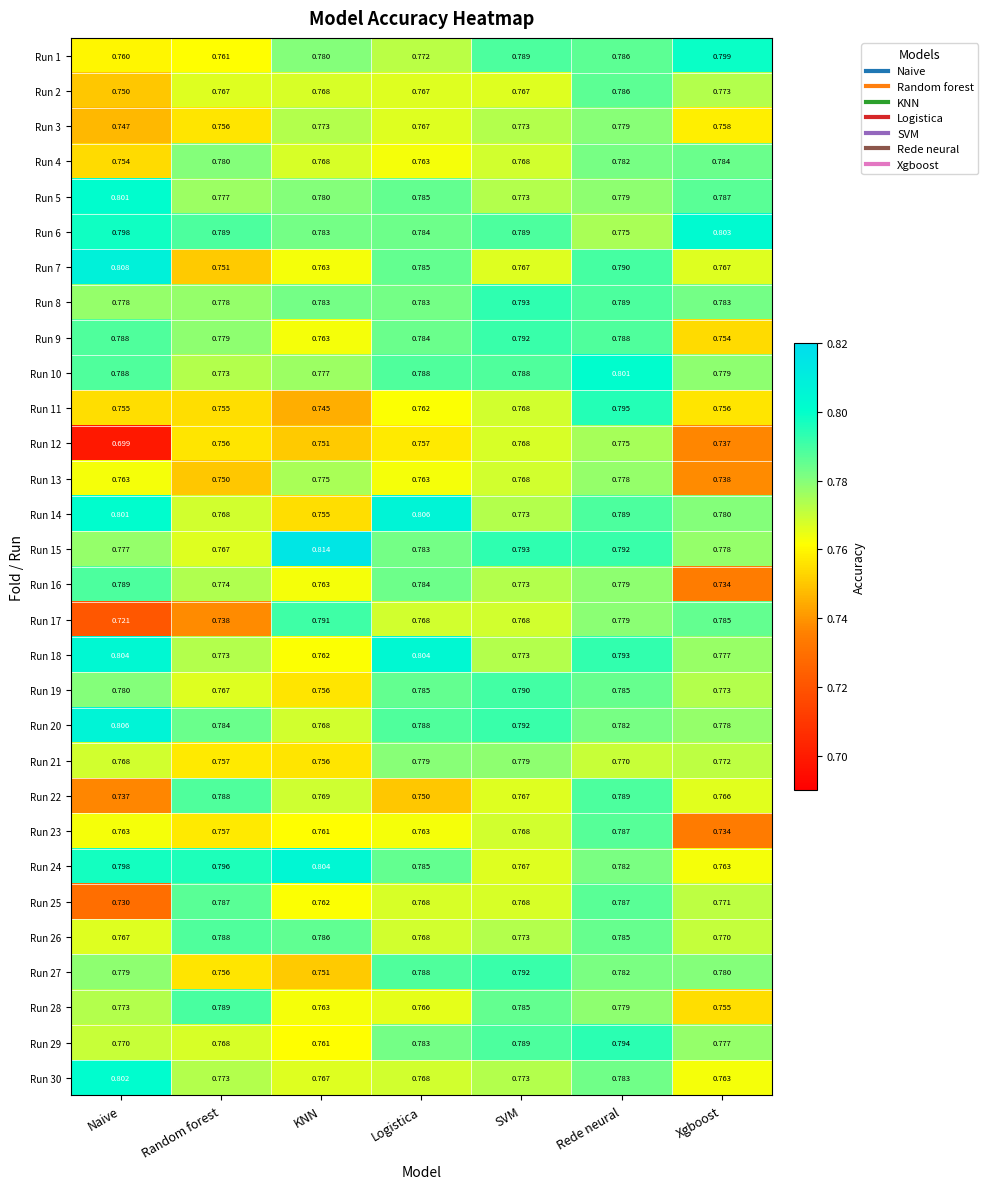

At which label is Run 27 closest to 0?

KNN